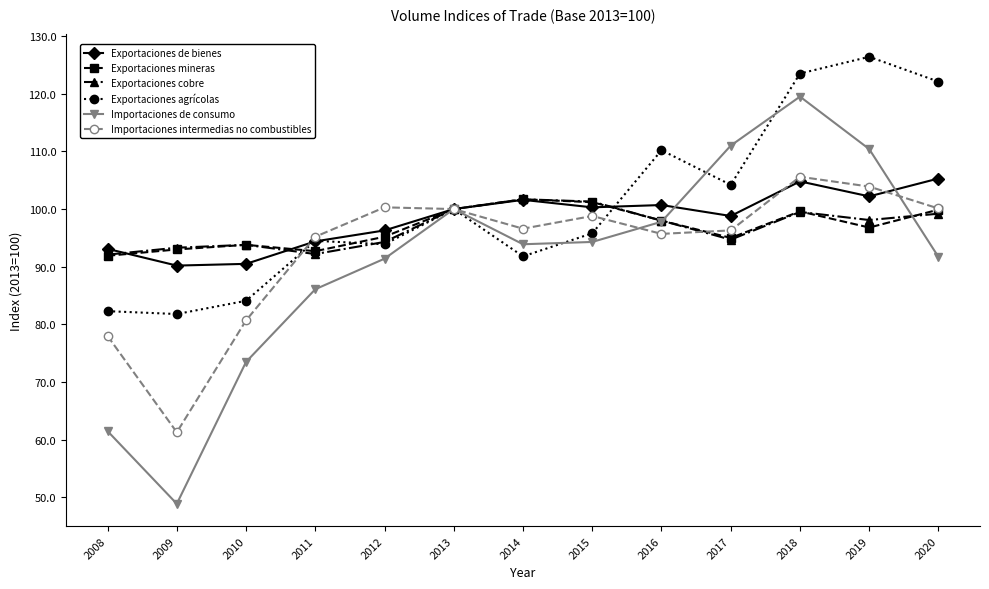

What is the total value across all series at 2014?

587.3